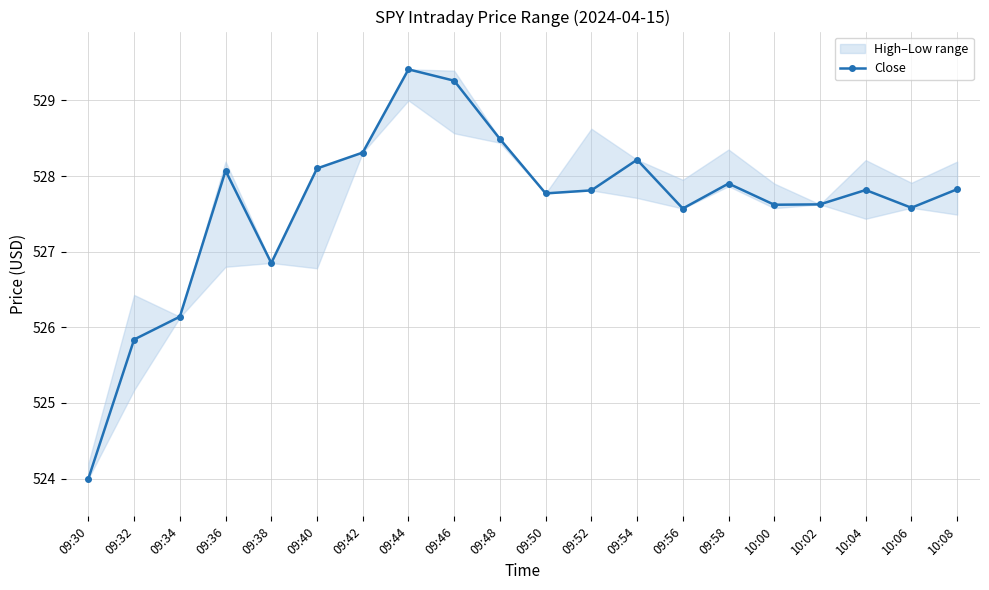

What is the minimum value shown in the chart?

524.0